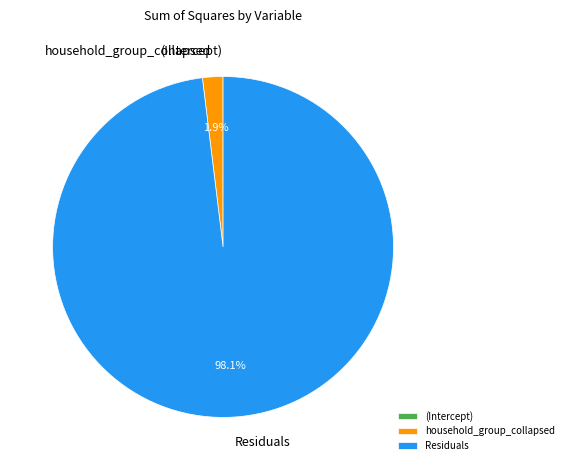

To the nearest percent, what is the average slice percentage?

33%